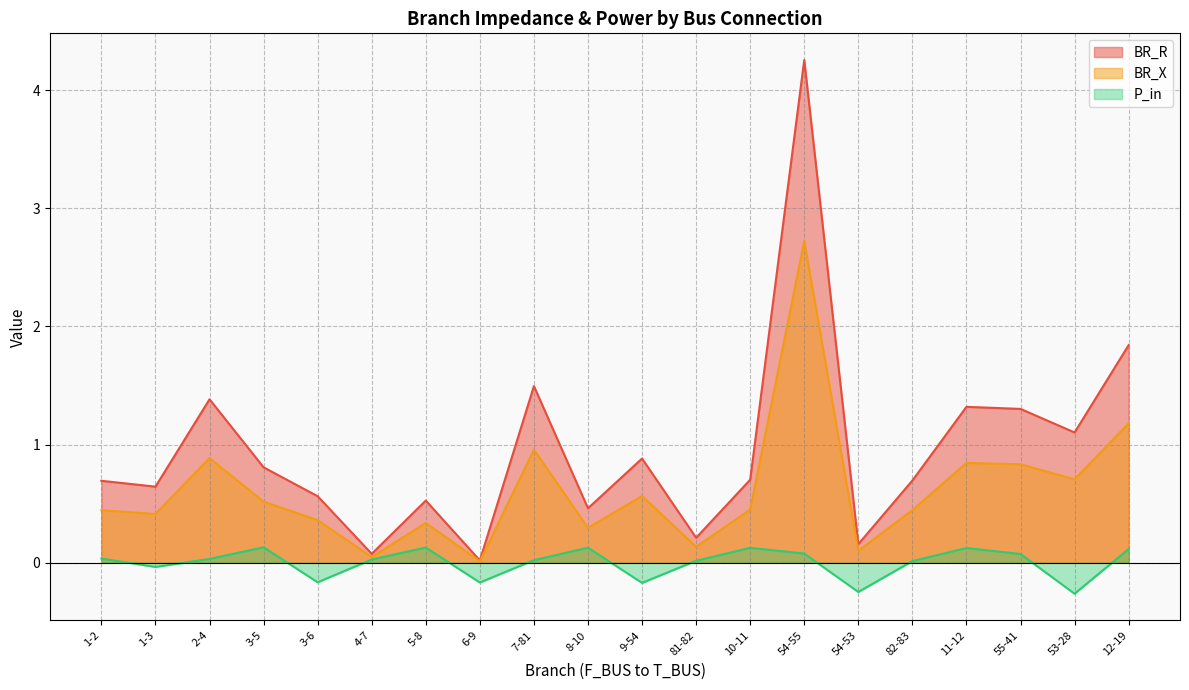

What is the label of the 20th point from the left?

12-19